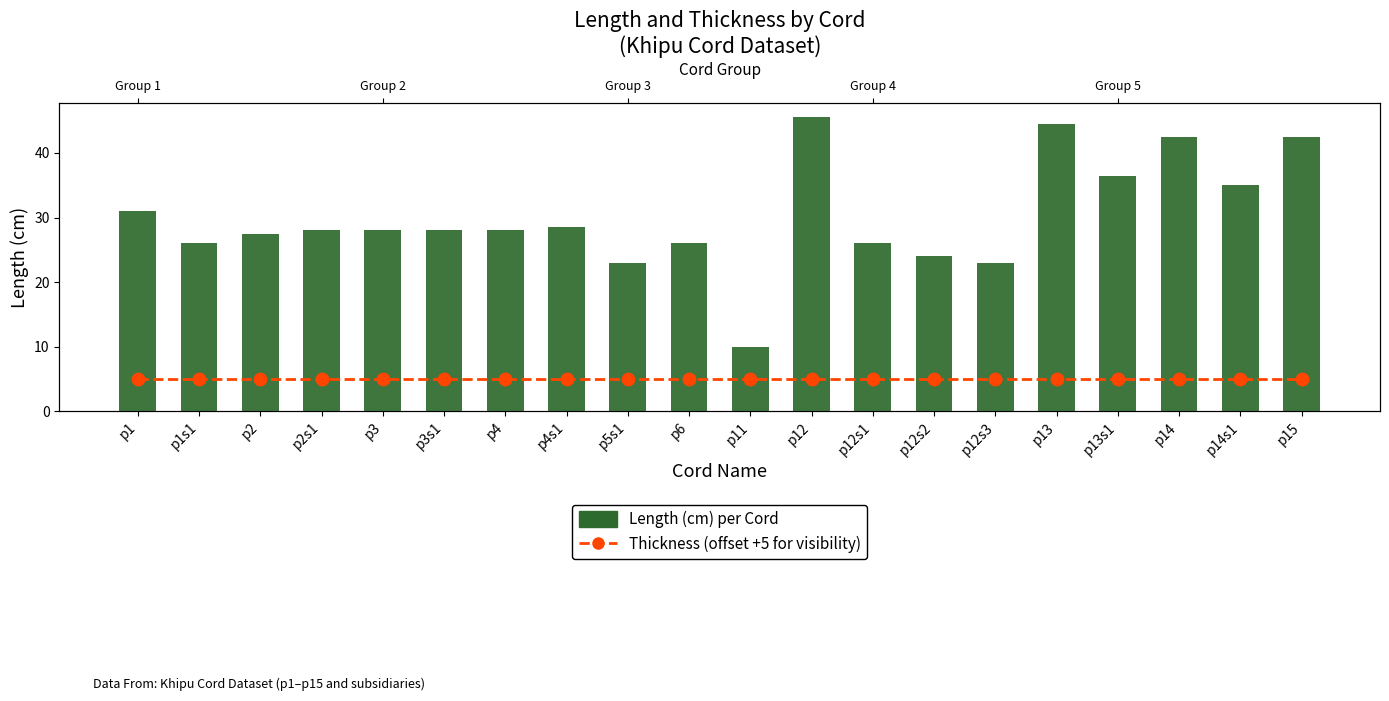

At which category is the sum across all series the highest?

p12